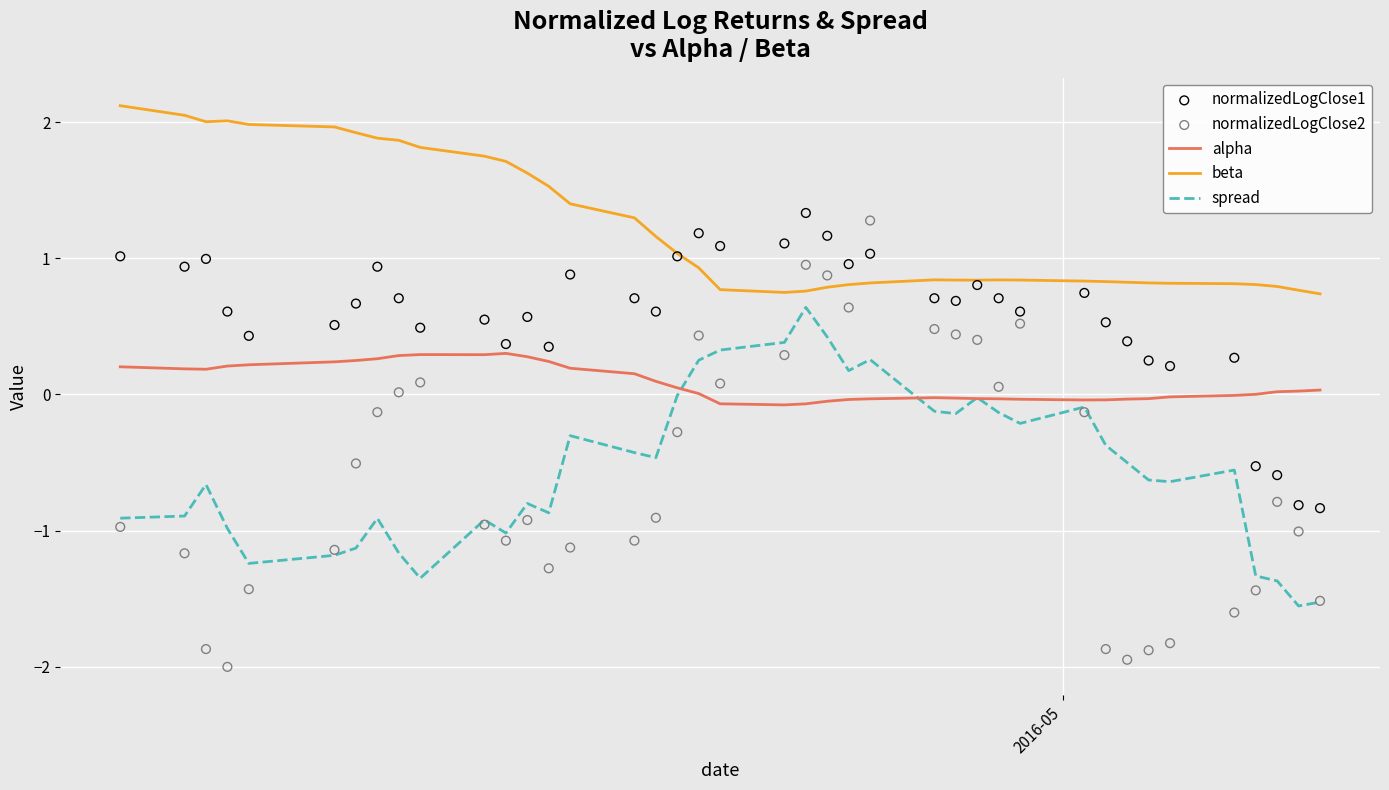

True or false: spread and beta cross at least once.

False